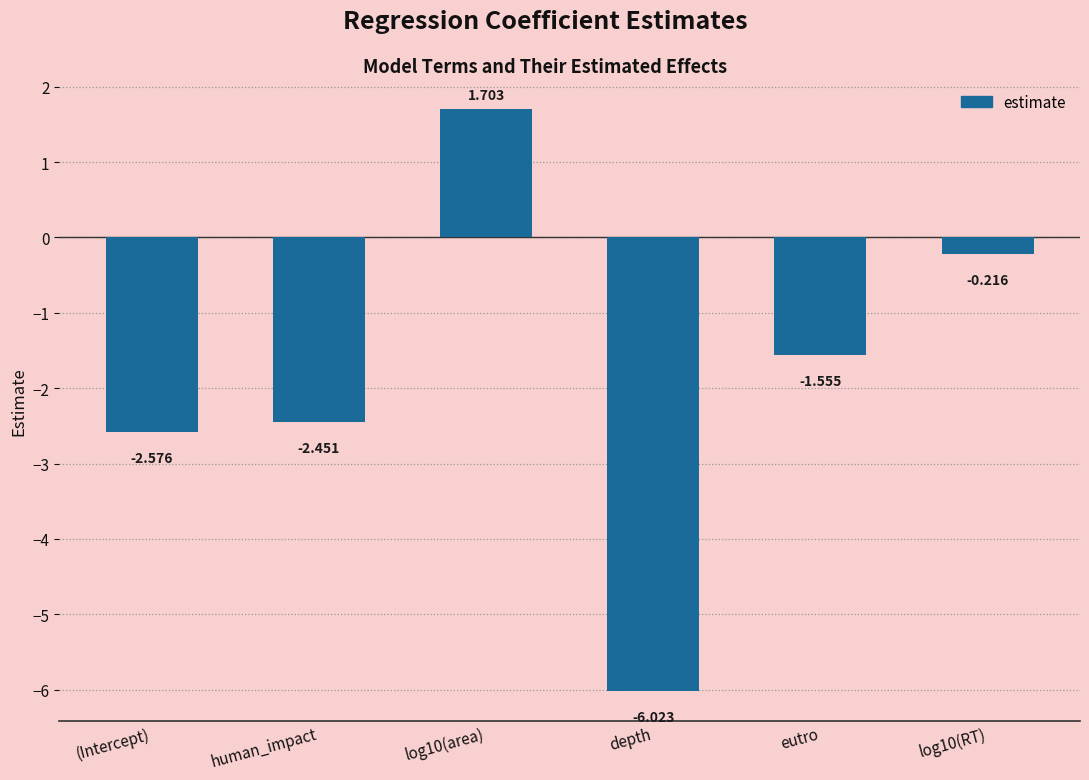

What is the change in value from (Intercept) to depth?

-3.4